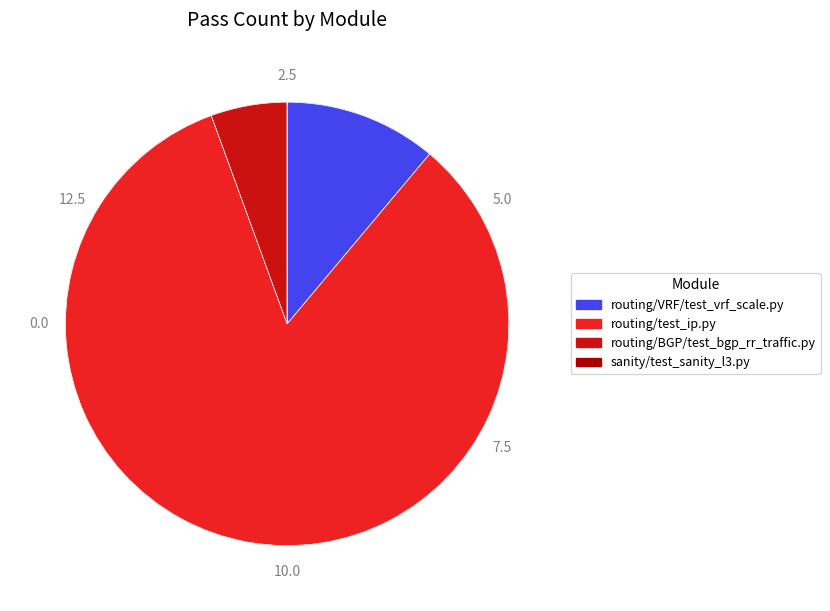

Is it true that routing/VRF/test_vrf_scale.py is 11% of the pie?

True